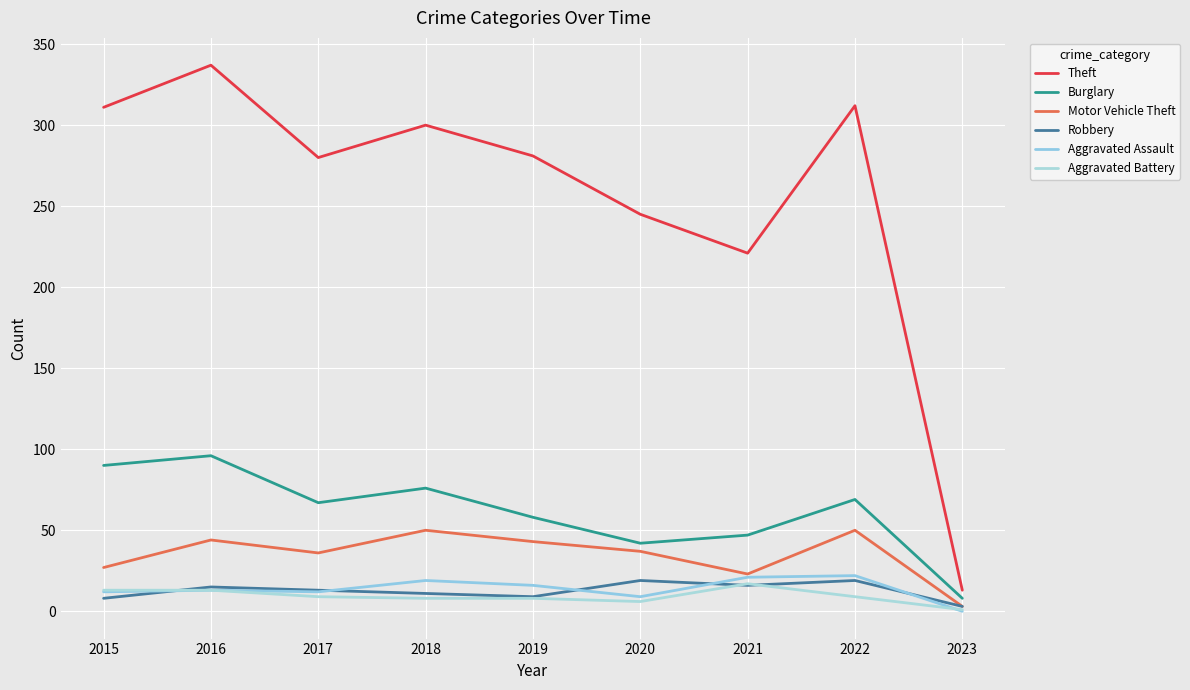

What is the total value across all series at 2015?

461